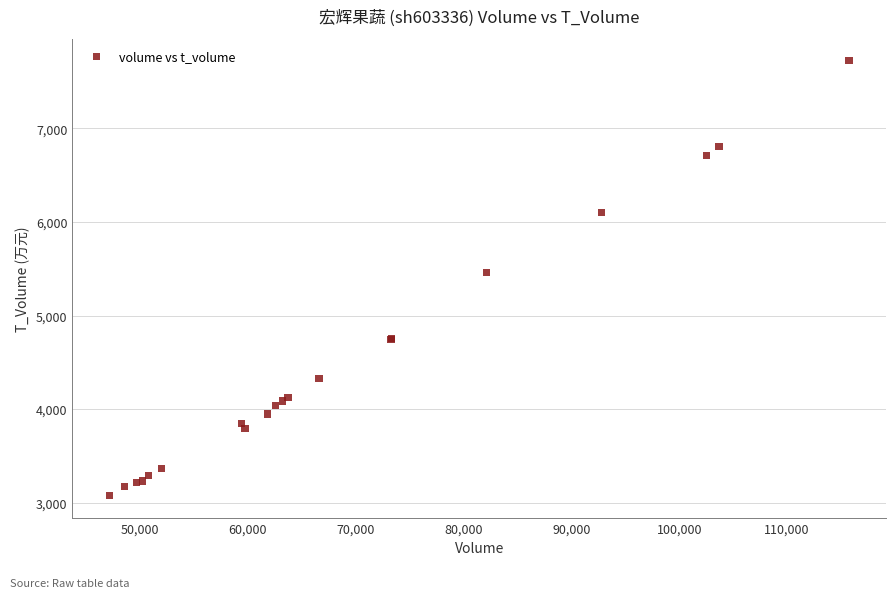

What Y value in the scatter plot is closest to 5399?

5463